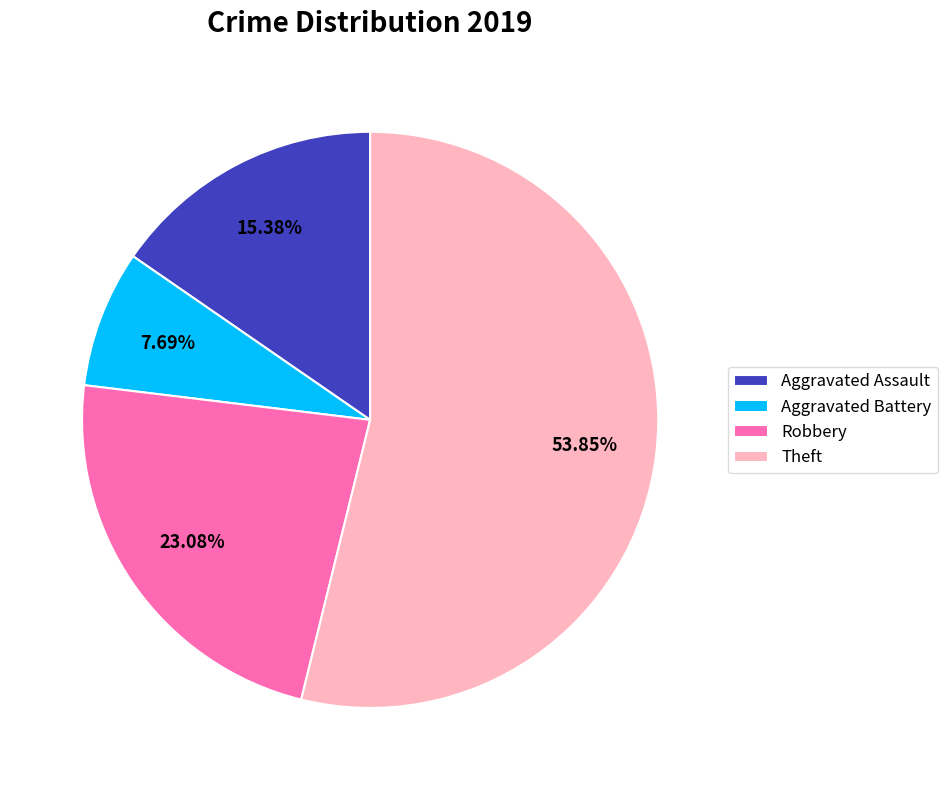

The Aggravated Battery slice represents 1% of the pie. True or false?

False